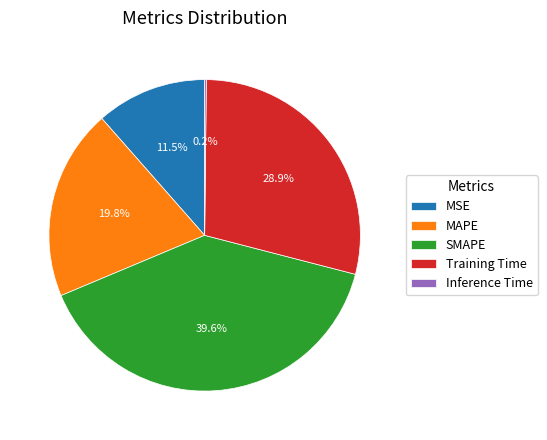

To the nearest percent, what percentage of the pie is MAPE?

20%